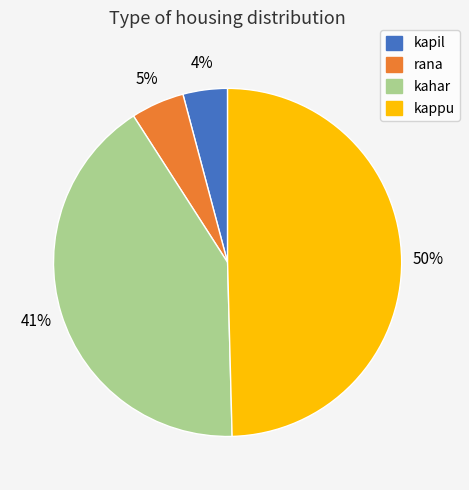

Does kahar account for over 50% of the chart?

No